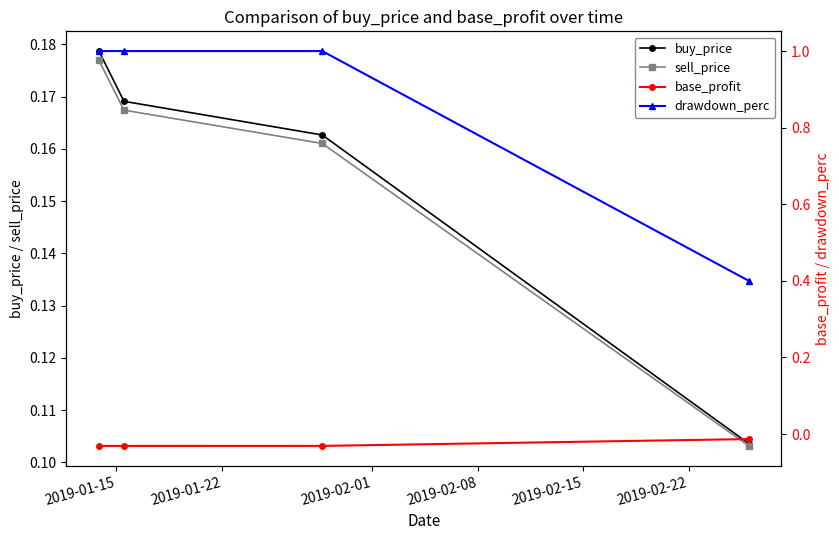

True or false: sell_price has more than 2 points higher than both neighbors.

False